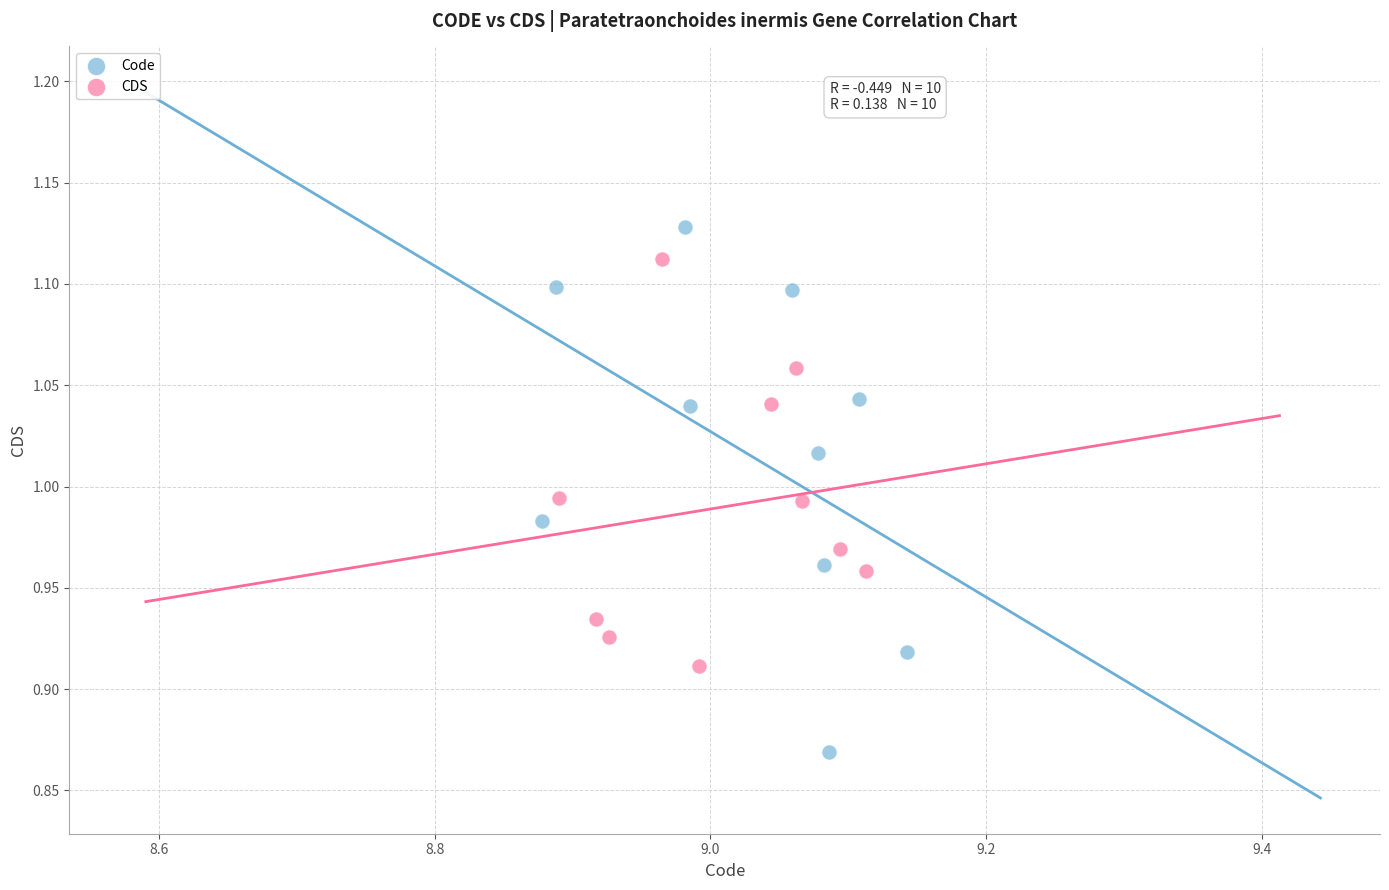

Which series reaches the maximum Y coordinate?

Code